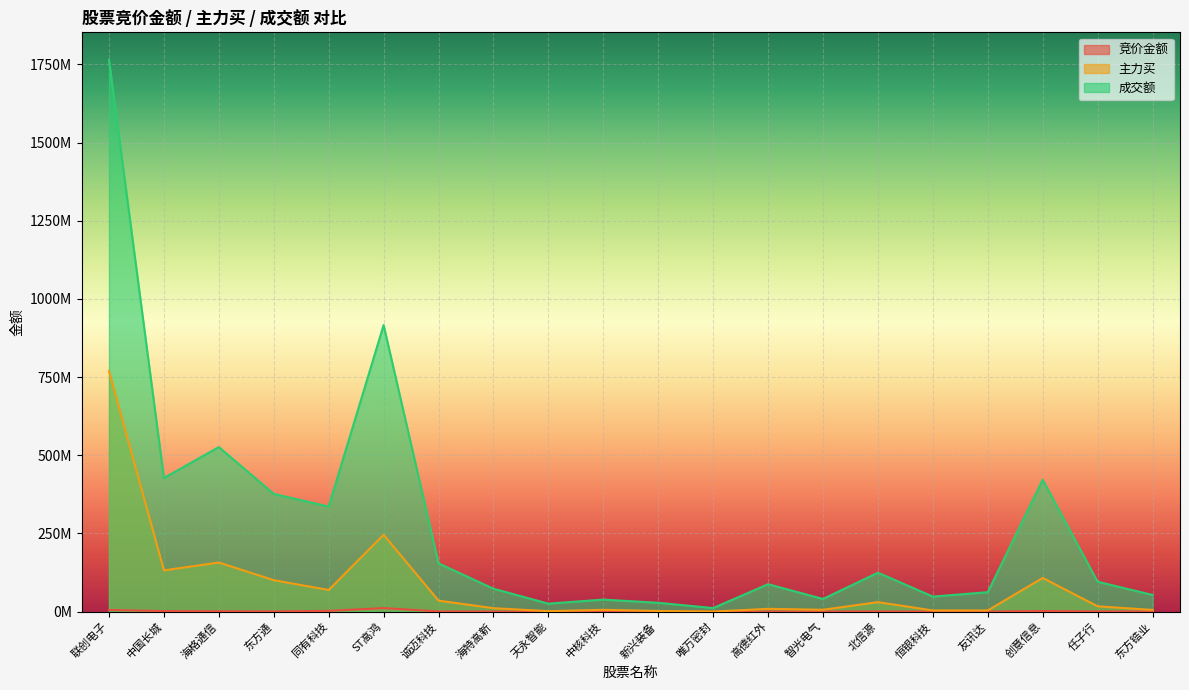

Reading right to left, what are all the values shown in this chart?

竞价金额: 东方锆业=340704	任子行=372405	创意信息=1653000	友讯达=4683	恒银科技=66900	北信源=348600	智光电气=193680	高德红外=159583	唯万密封=35190	新兴装备=71304	中核科技=119665	天永智能=33917	海特高新=33670	诚迈科技=464013	ST高鸿=11114973	同有科技=2229240	东方通=331156	海格通信=867024	中国长城=1401378	联创电子=5161320
主力买: 东方锆业=5232951	任子行=16837093	创意信息=107498484	友讯达=3617462	恒银科技=3512786	北信源=30132478	智光电气=5771680	高德红外=8764851	唯万密封=0	新兴装备=1894725	中核科技=5589129	天永智能=1342733	海特高新=10868563	诚迈科技=34898131	ST高鸿=245619110	同有科技=69059005	东方通=100431519	海格通信=156829450	中国长城=131764413	联创电子=768973823
成交额: 东方锆业=53101204	任子行=95426754	创意信息=421633761	友讯达=61998126	恒银科技=47947923	北信源=124359478	智光电气=40349011	高德红外=87501681	唯万密封=11263136	新兴装备=28086754	中核科技=38312797	天永智能=25281219	海特高新=73069499	诚迈科技=154080363	ST高鸿=916144553	同有科技=335914910	东方通=376240851	海格通信=526037335	中国长城=427177417	联创电子=1764250505